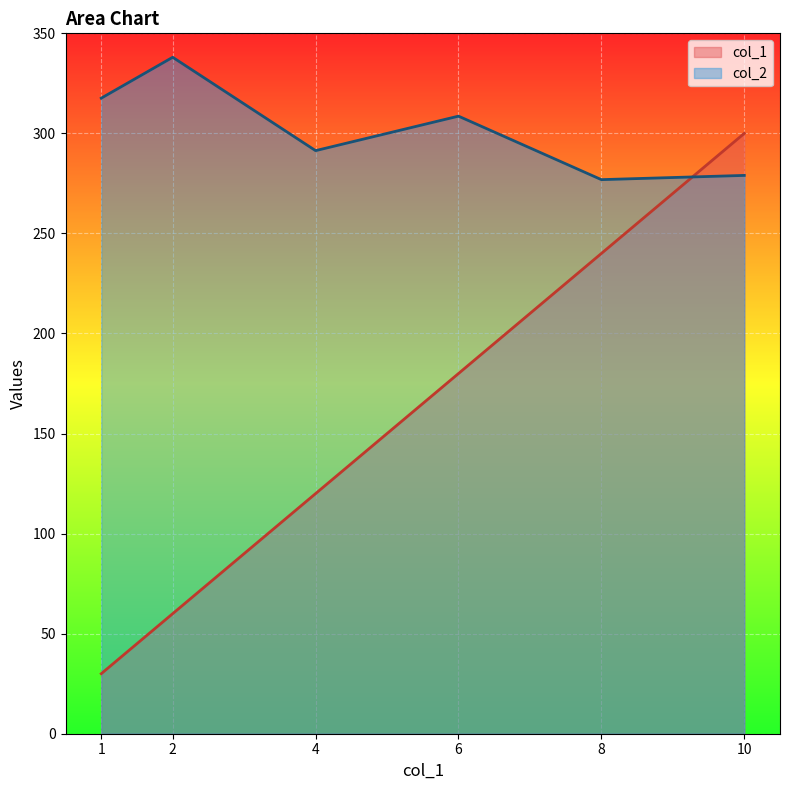

List the series in order of their overall mean, lowest first.

col_1, col_2